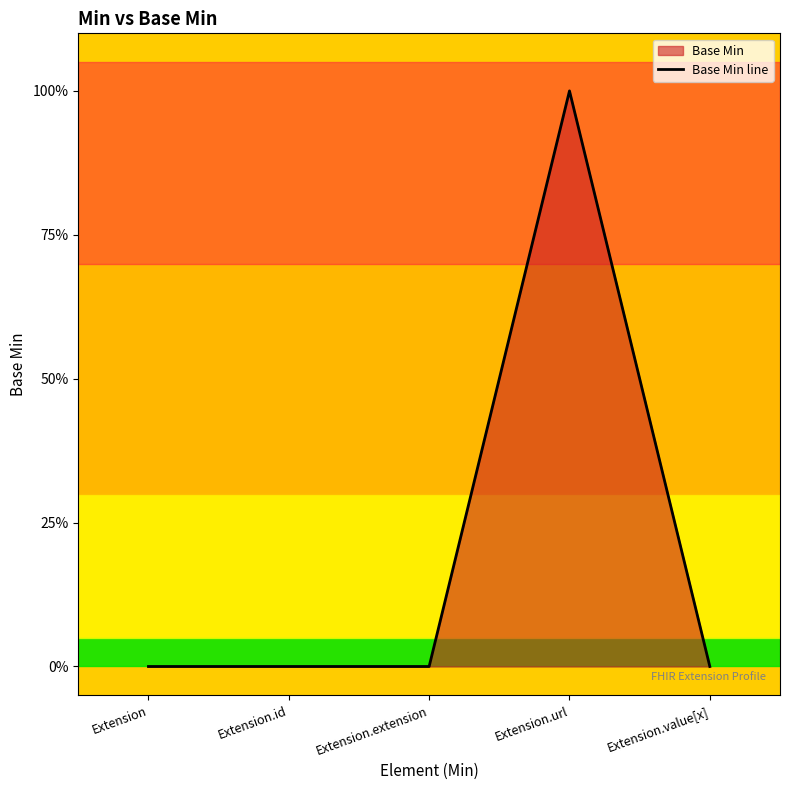

What is the maximum value shown in the chart?

1